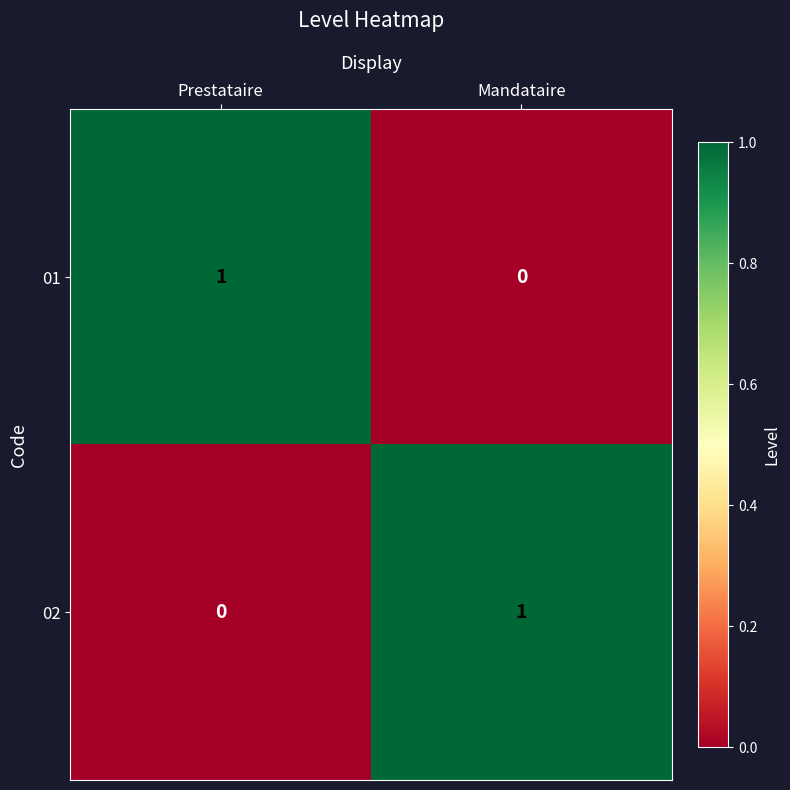

Is it true that 01 equals 2 at Prestataire?

False